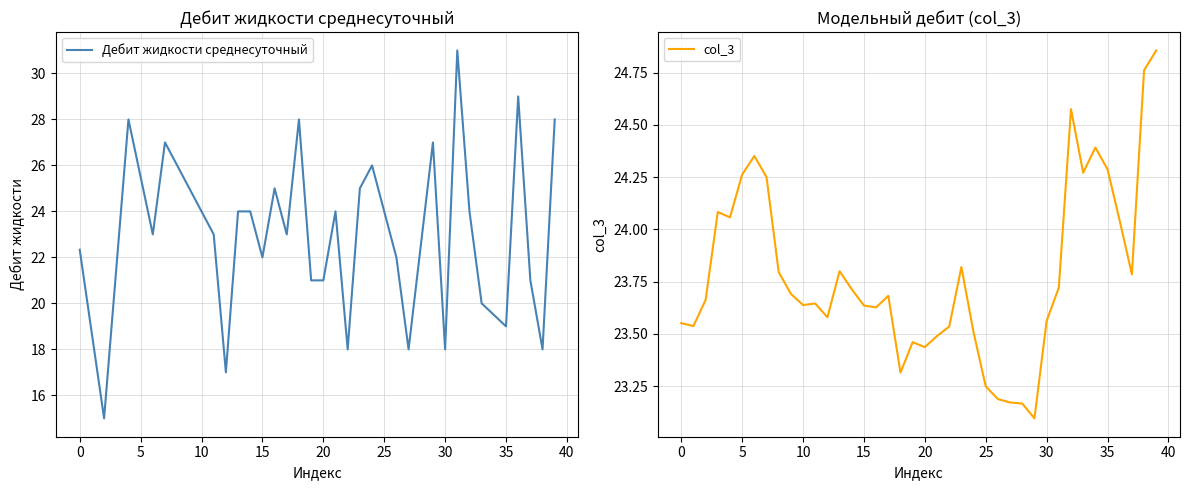

How many values in the Дебит жидкости среднесуточный series exceed 23?

19